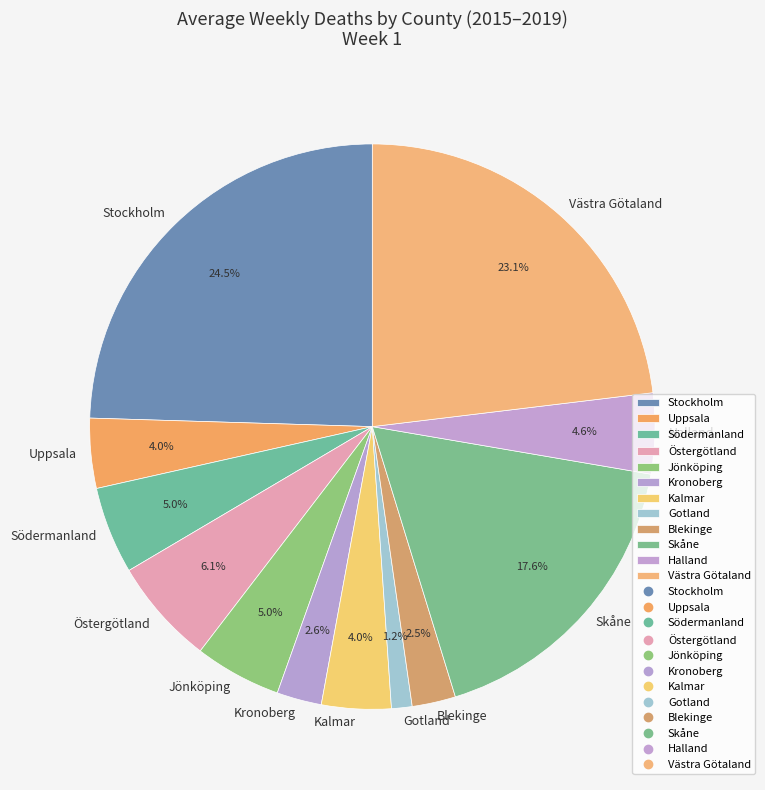

Which has a higher value, Stockholm or Blekinge?

Stockholm